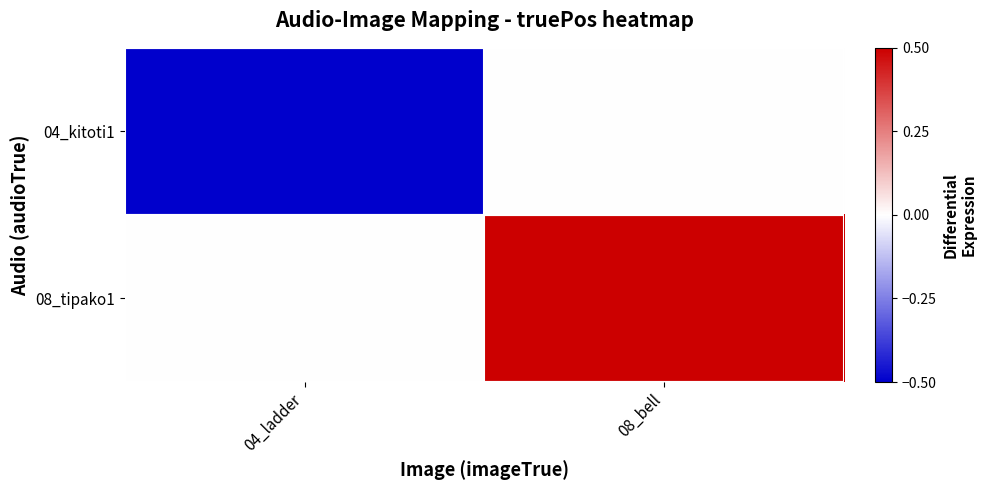

Which series has the widest spread of values?

04_kitoti1